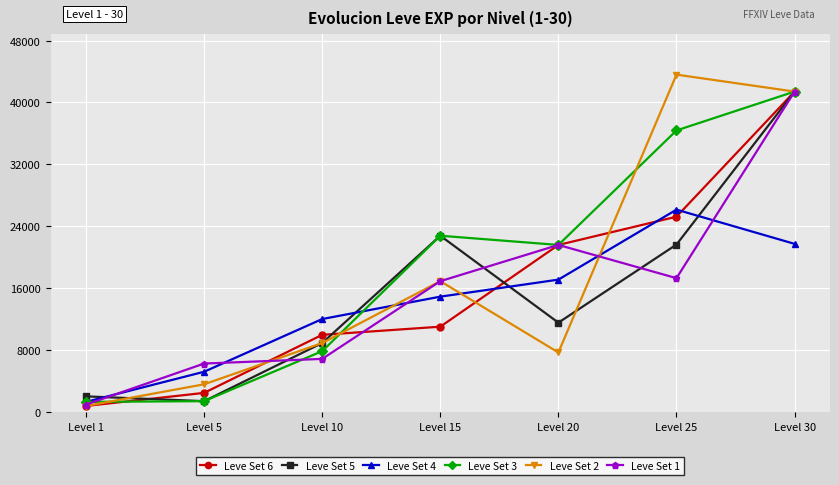

True or false: Leve Set 2 has more than 0 interior local peaks.

True